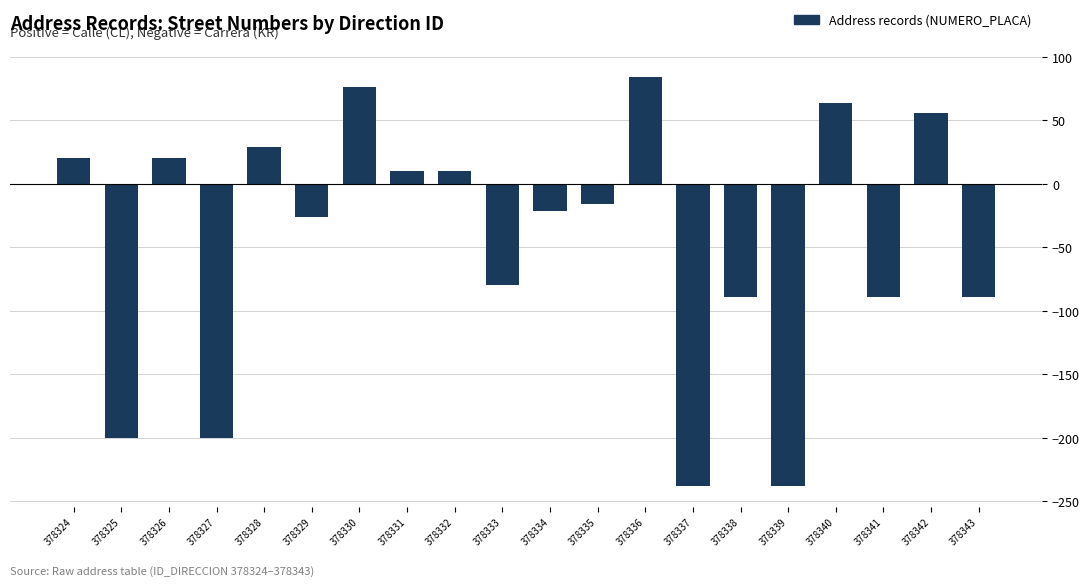

What is the maximum value shown in the chart?

84